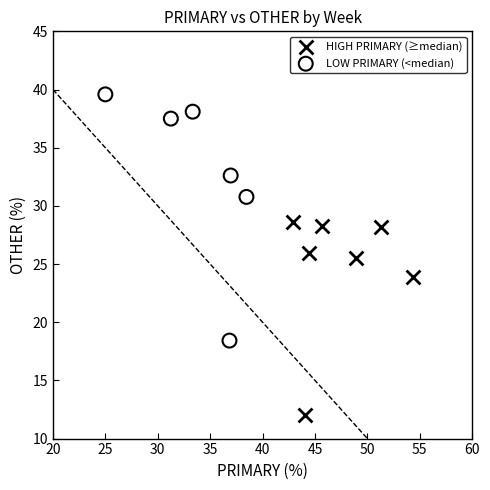

Which series reaches the maximum Y coordinate?

LOW PRIMARY (<median)